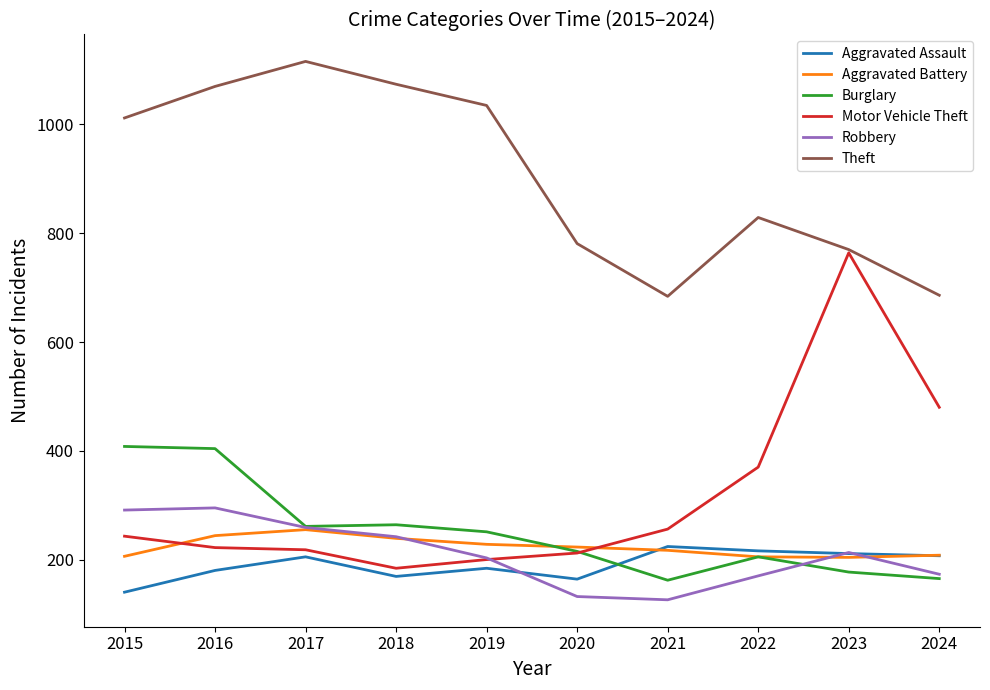

In Theft, how many points are higher than both neighbors (excluding endpoints)?

2